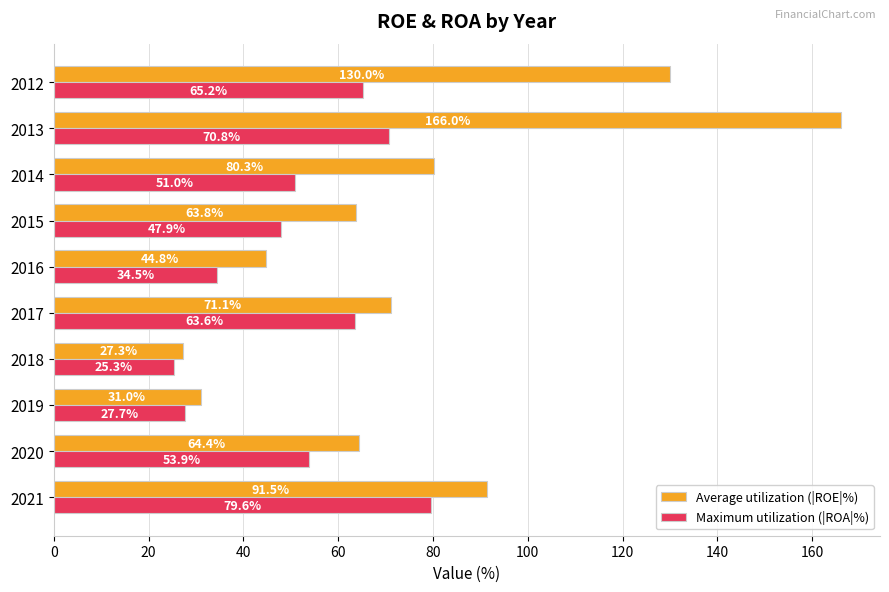

What is the difference between the second highest and minimum values in the Maximum utilization (|ROA|%) series?

45.5